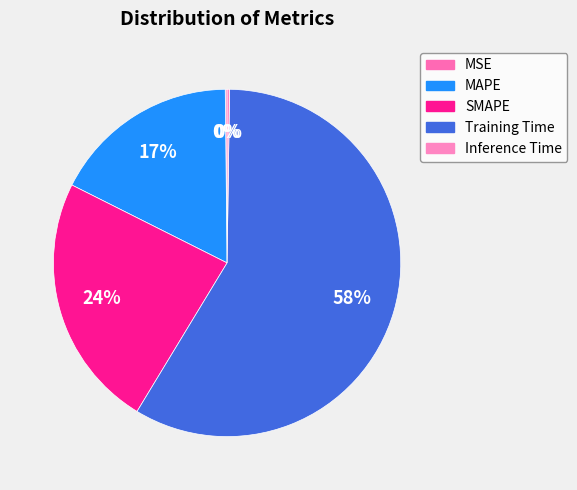

What is the largest slice in the pie chart?

Training Time